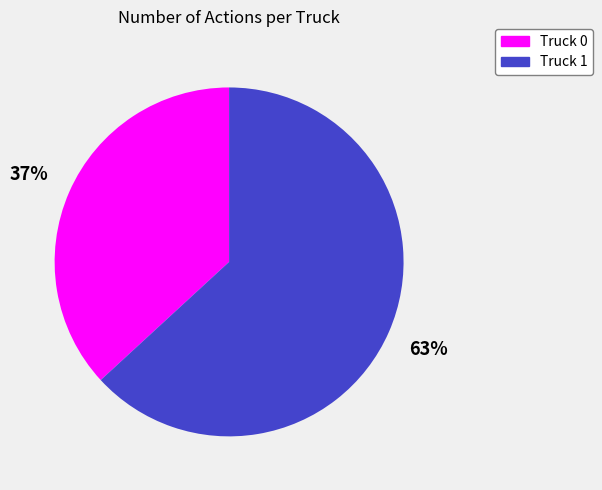

To the nearest percent, what percentage of the pie is Truck 0?

37%